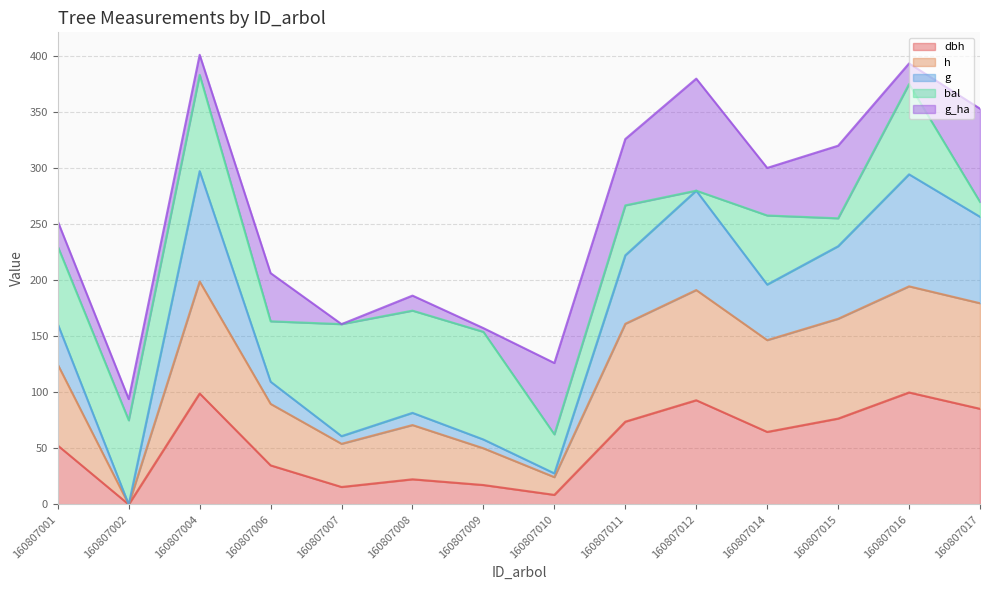

What is the total value across all series at 160807012?

380.2